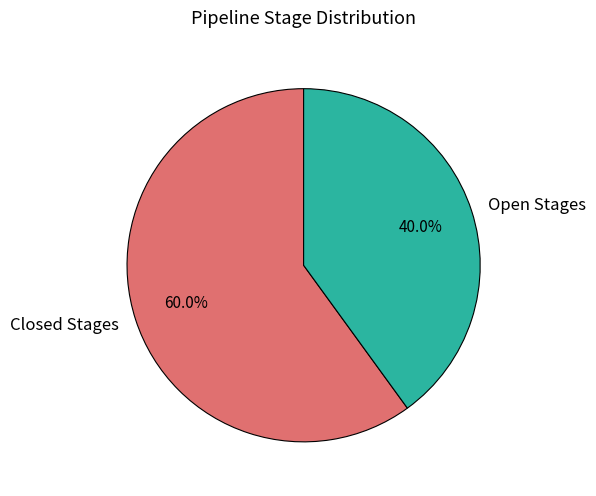

Does any single category account for the majority?

Yes